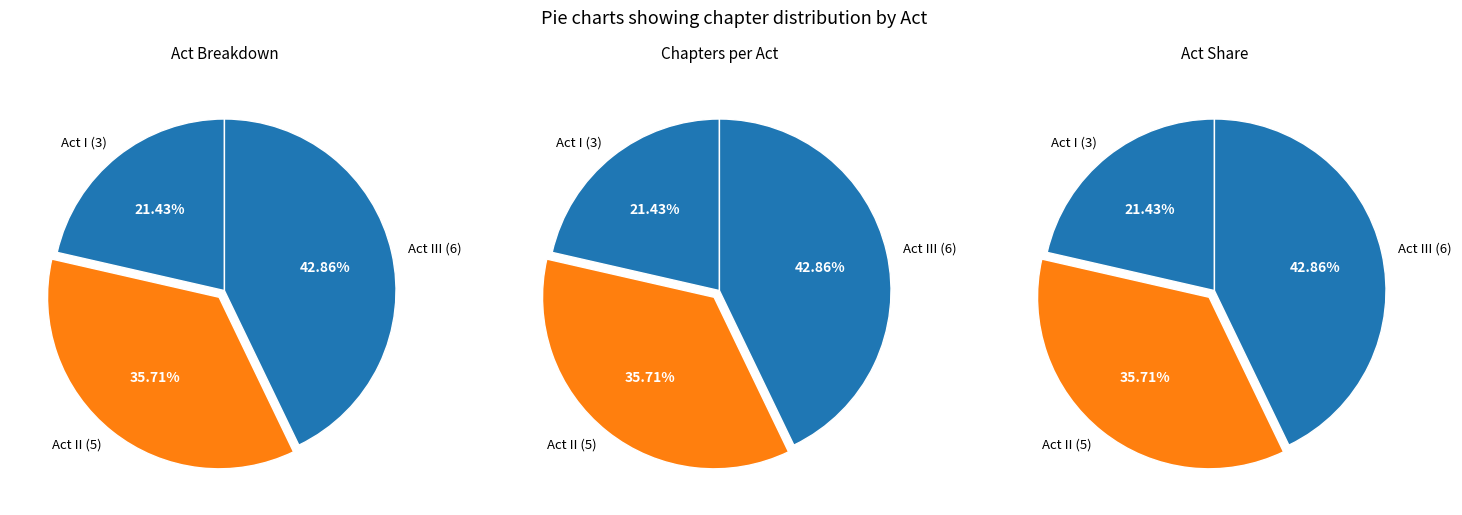

Which has a higher value, I or II?

II